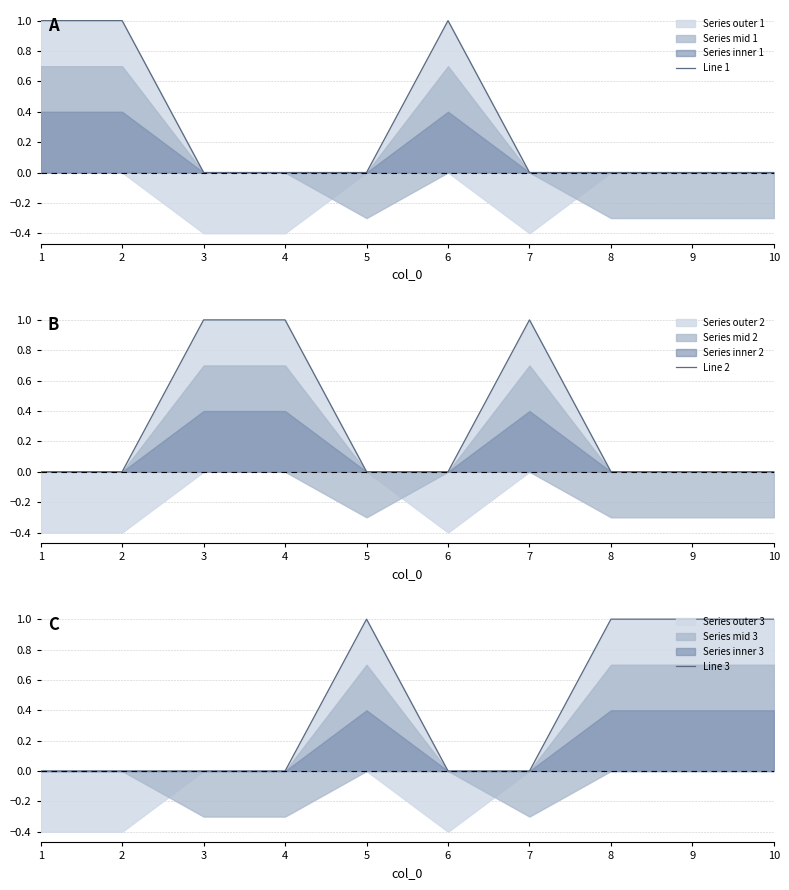

At which label is Line 2 closest to 0?

1